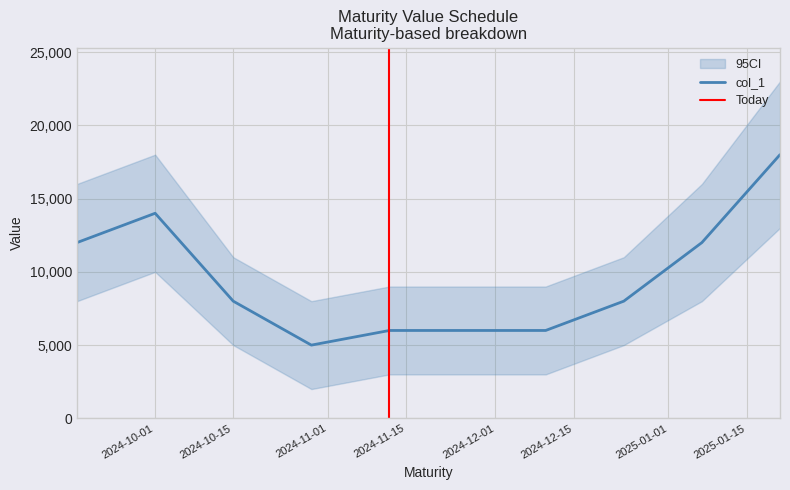

Does the chart have visible grid lines?

Yes